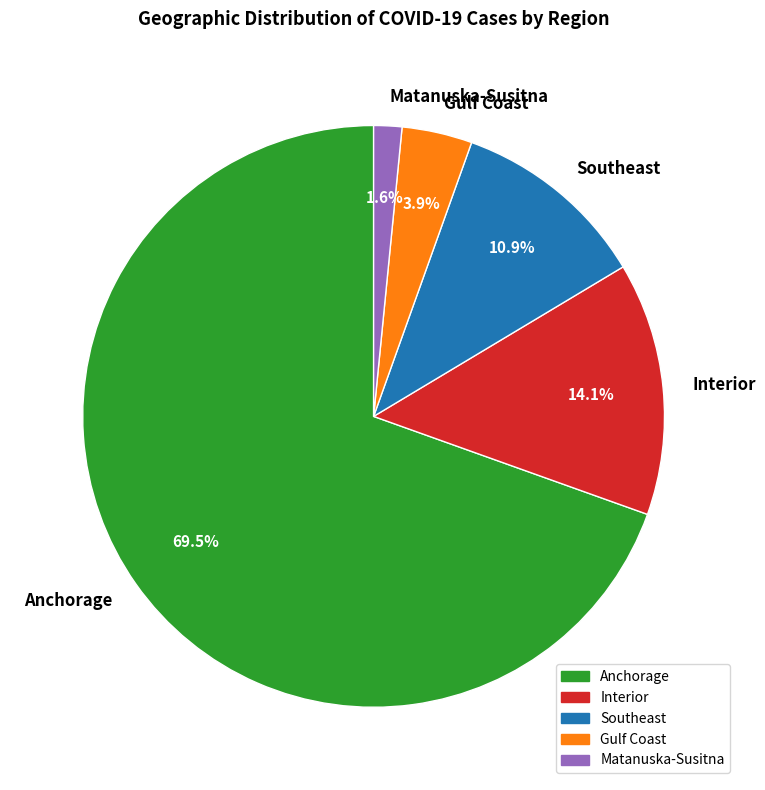

What is the largest slice in the pie chart?

Anchorage